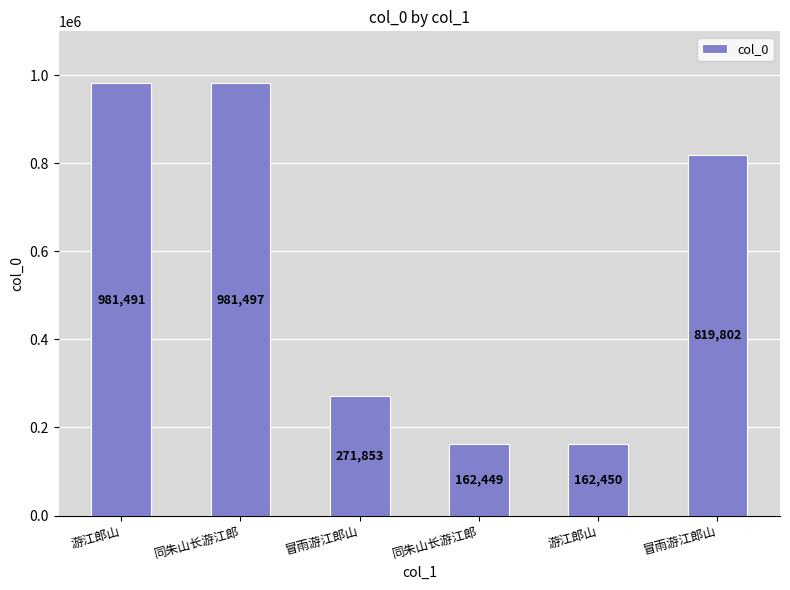

Rank the categories by value from highest to lowest.

同朱山长游江郎, 游江郎山, 冒雨游江郎山, 冒雨游江郎山, 游江郎山, 同朱山长游江郎